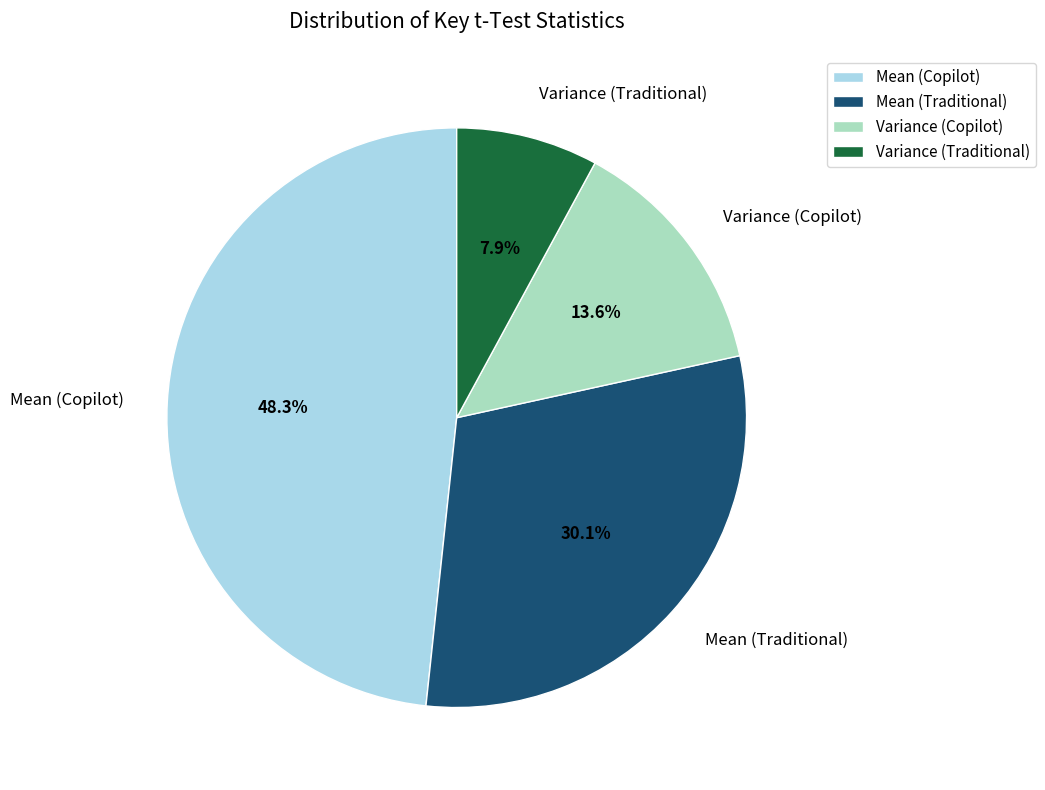

Does Mean (Traditional) represent more than half of the total?

No